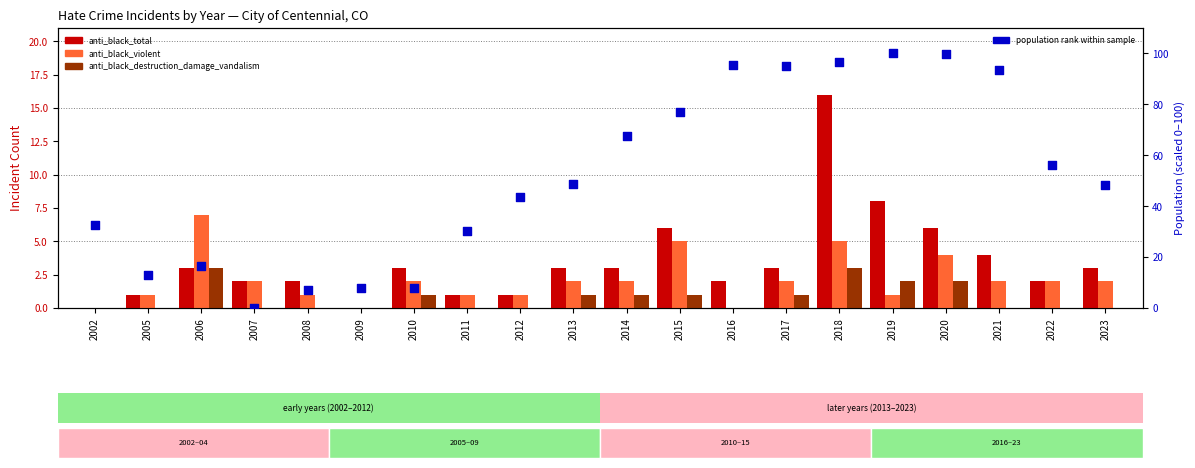

Which series contains the highest Y value?

population rank (scaled 0–100)